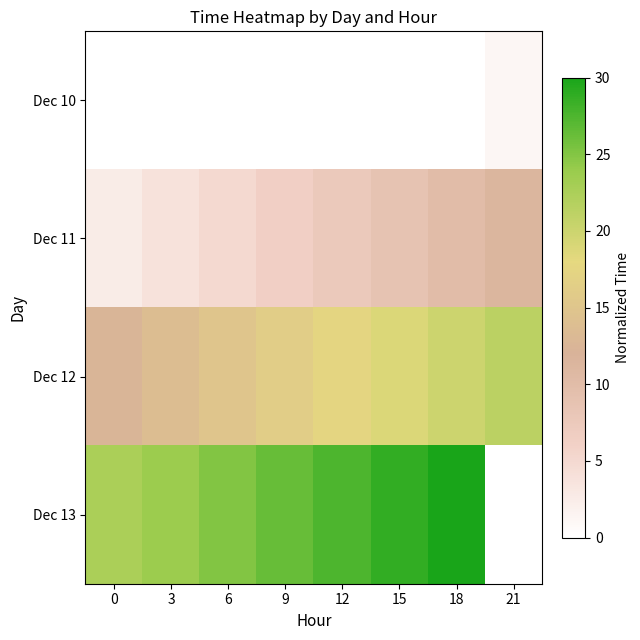

What is the average value of the Dec 11 series?

6.9